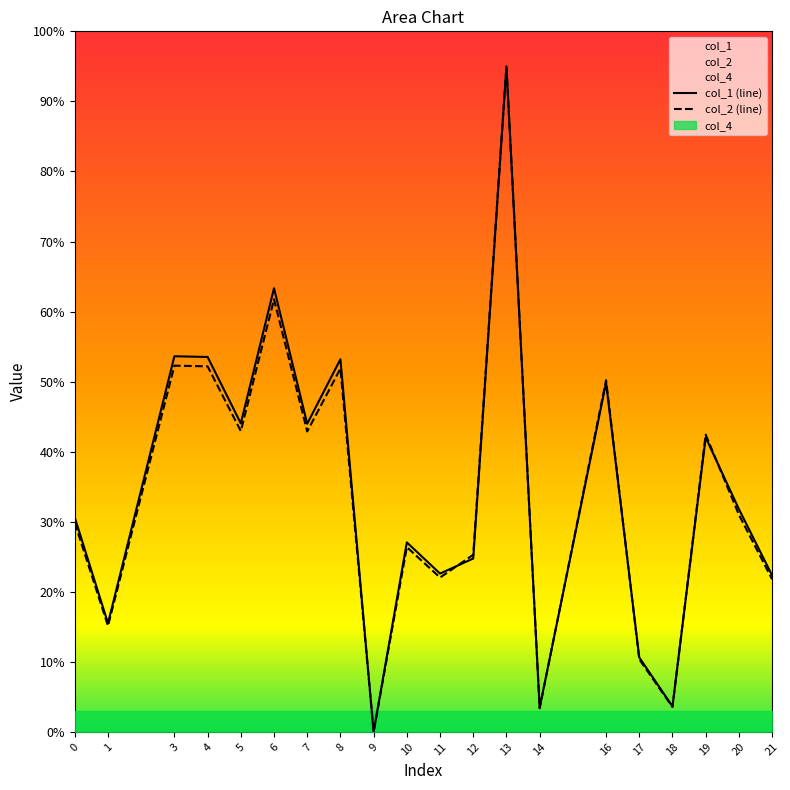

Is it true that col_2 (line) equals 328199531.5 at 6?

False